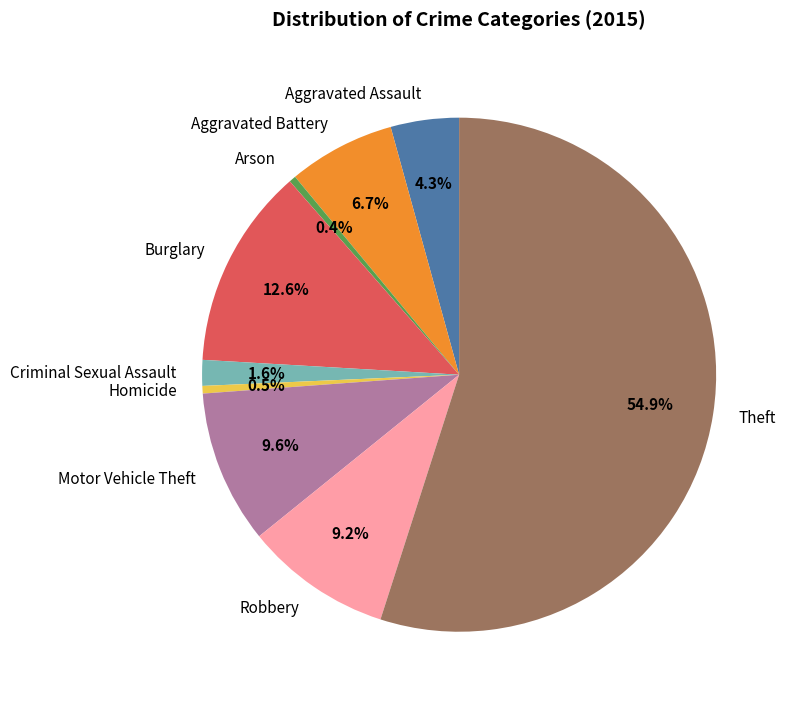

To the nearest percent, what is the difference between the Theft and Aggravated Assault slice percentages?

51%